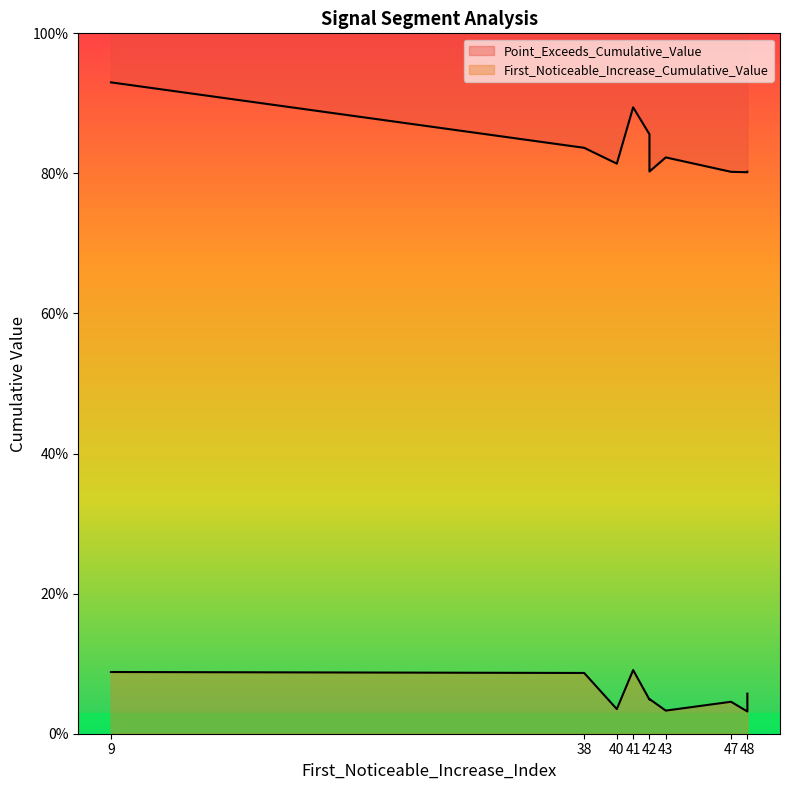

What are all the series names shown in the legend?

First_Noticeable_Increase_Cumulative_Value, Point_Exceeds_Cumulative_Value